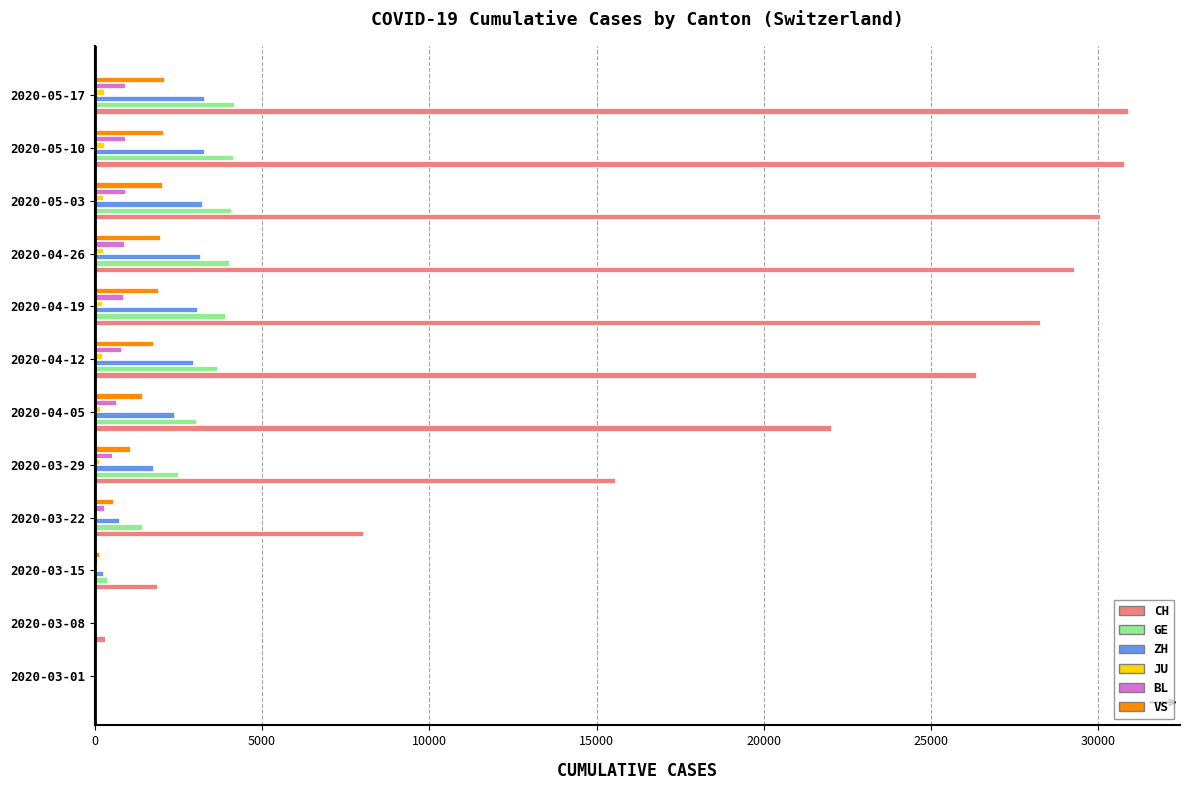

What is the sum of all VS values?

14862